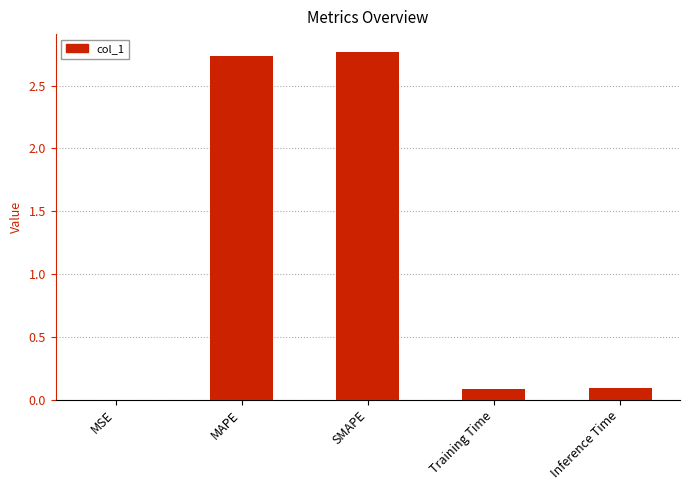

What is the sum of the values at Inference Time and SMAPE?

2.9